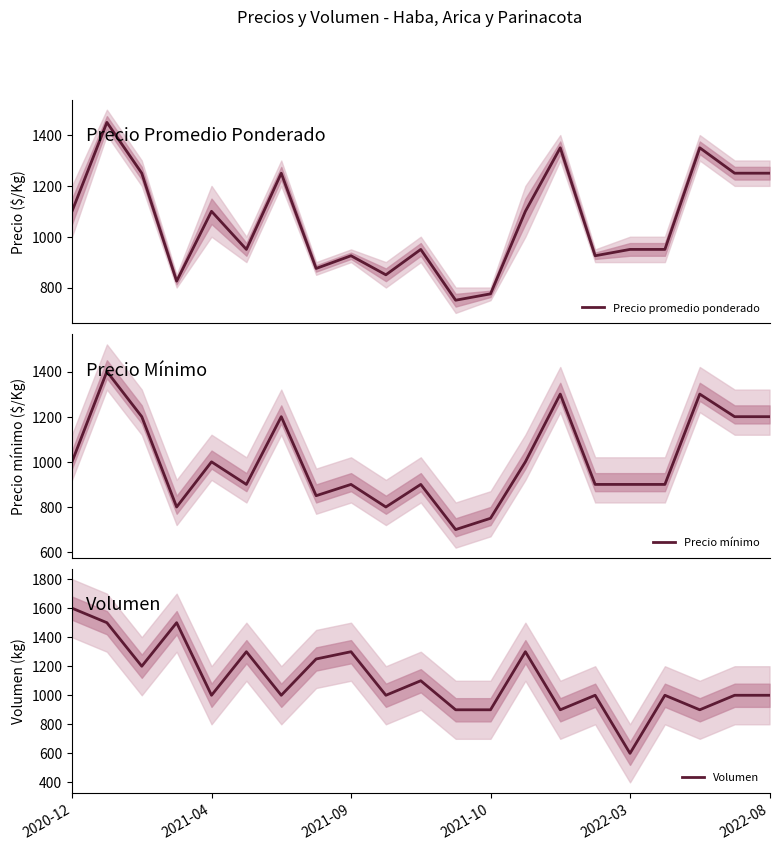

Reading left to right, list all the values displayed in this chart.

Precio promedio ponderado: 1100	1450	1250	825	1100	950	1250	875	925	850	950	750	775	1100	1350	925	950	950	1350	1250	1250
Precio mínimo: 1000	1400	1200	800	1000	900	1200	850	900	800	900	700	750	1000	1300	900	900	900	1300	1200	1200
Volumen: 1600	1500	1200	1500	1000	1300	1000	1250	1300	1000	1100	900	900	1300	900	1000	600	1000	900	1000	1000